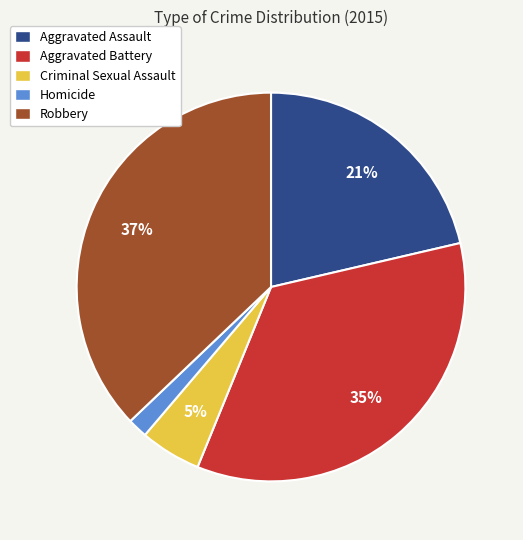

Which slice is the smallest?

Homicide